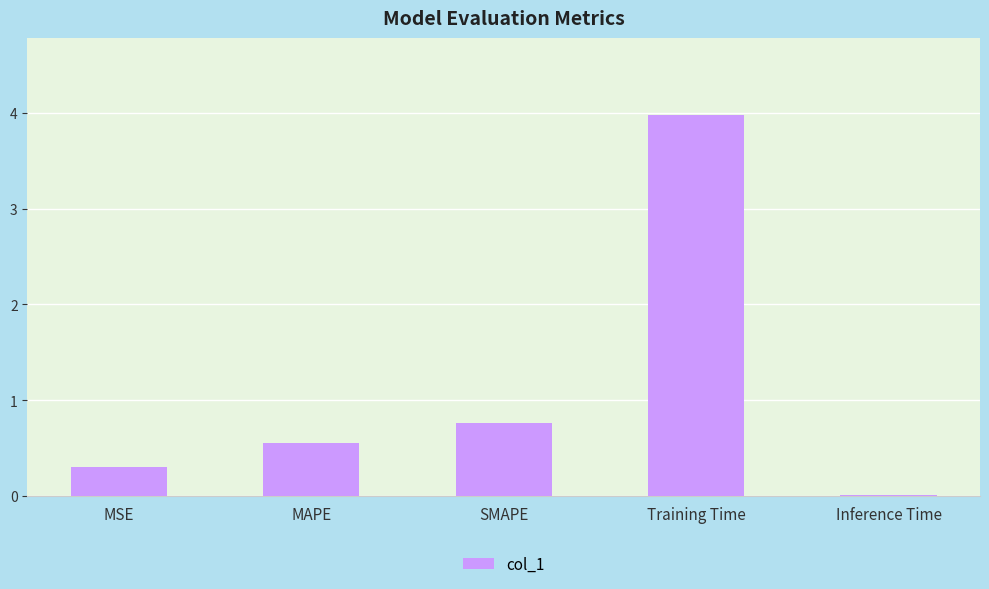

What is the label of the 5th bar from the right?

MSE